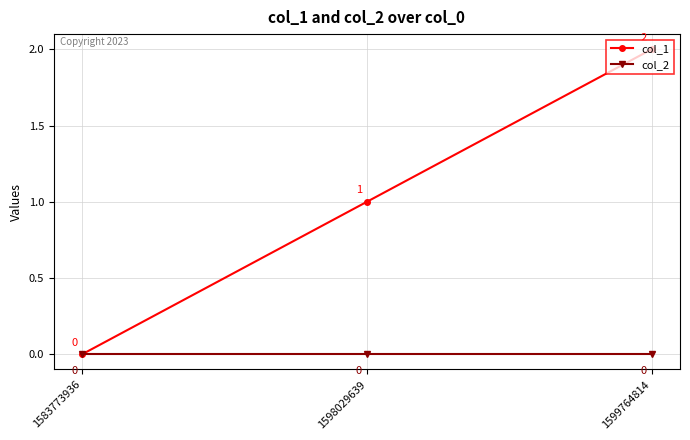

What is the maximum value for col_1?

2